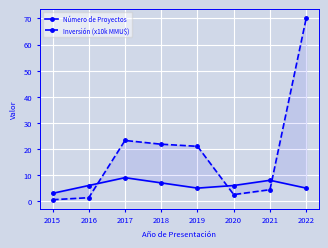

Which series changed the most between 2015 and 2018?

Inversión (x10k MMU$)